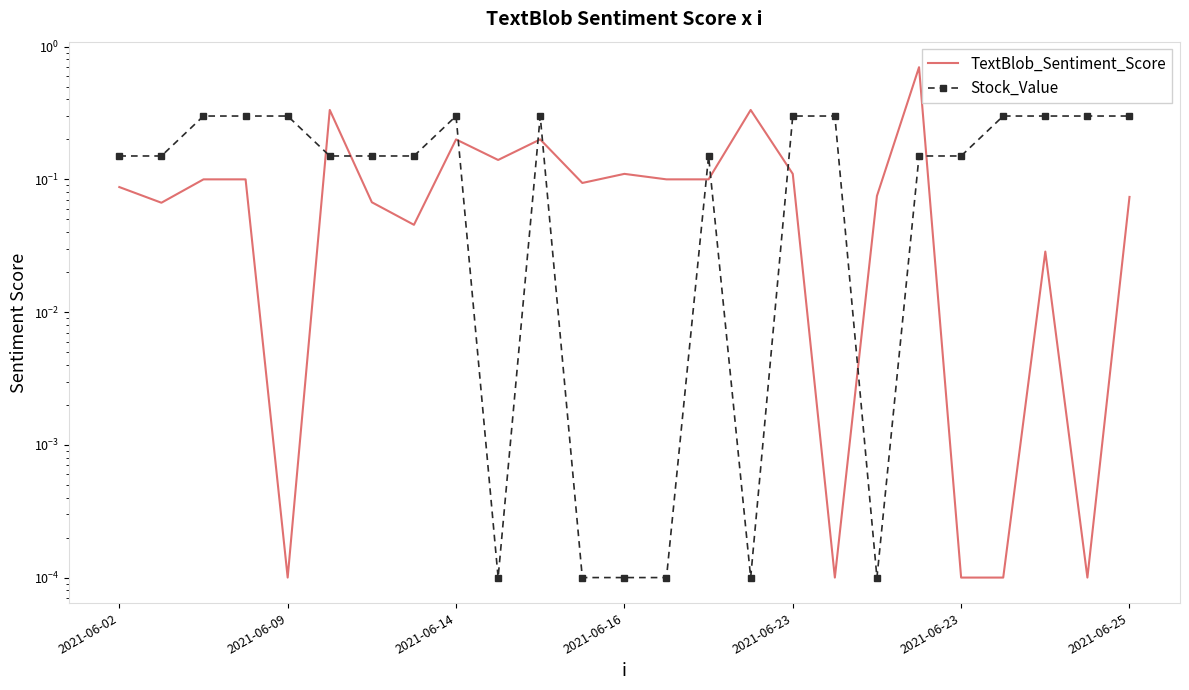

At which label does Stock_Value reach its peak?

2021-06-14